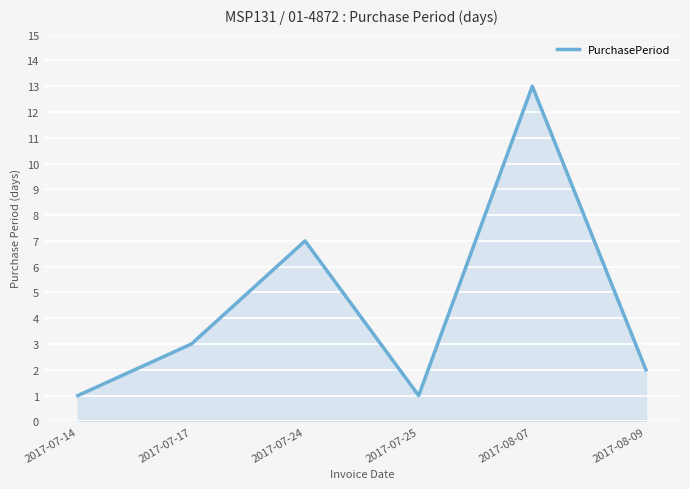

What position from the left is 2017-07-24?

3